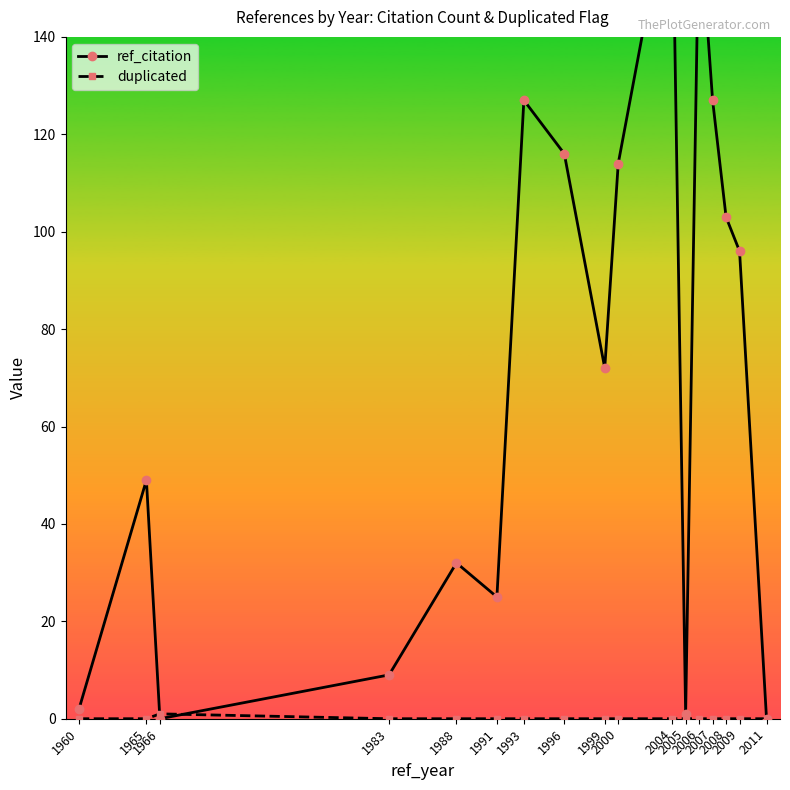

Which series changed the most between 1993 and 2004?

ref_citation